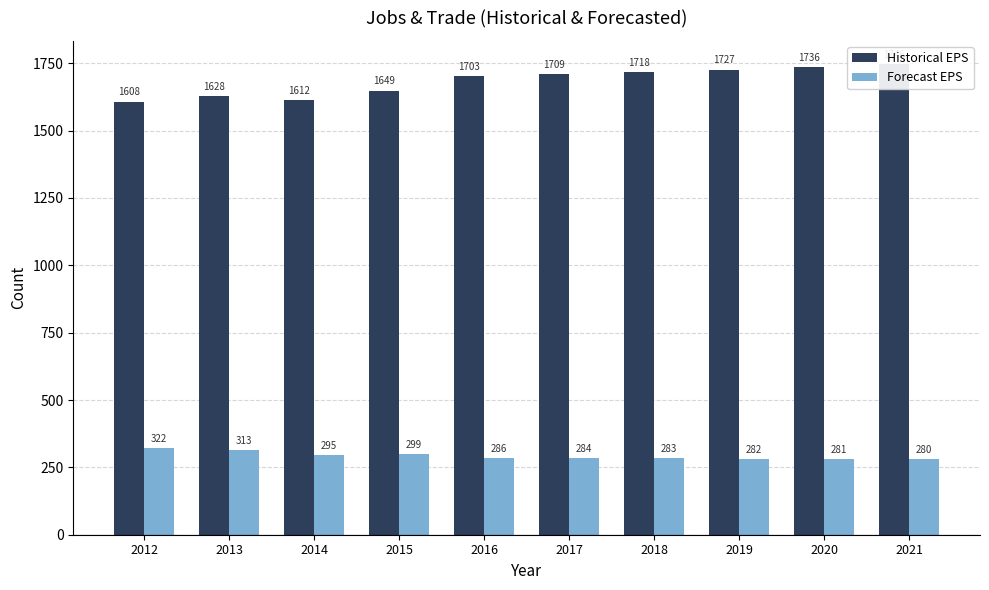

List the series in order of their peak value, highest first.

Historical EPS, Forecast EPS